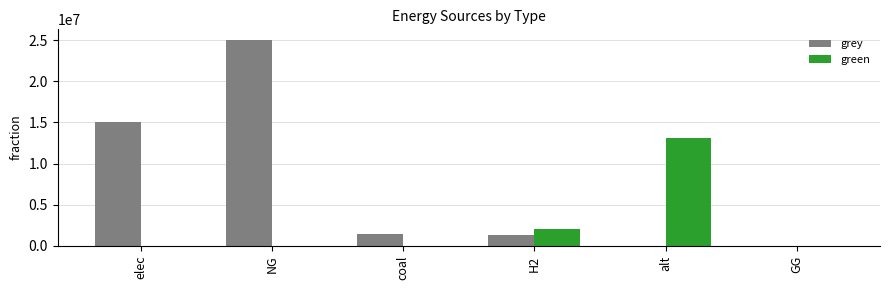

What is the sum of the grey values at coal and elec?

16483144.3